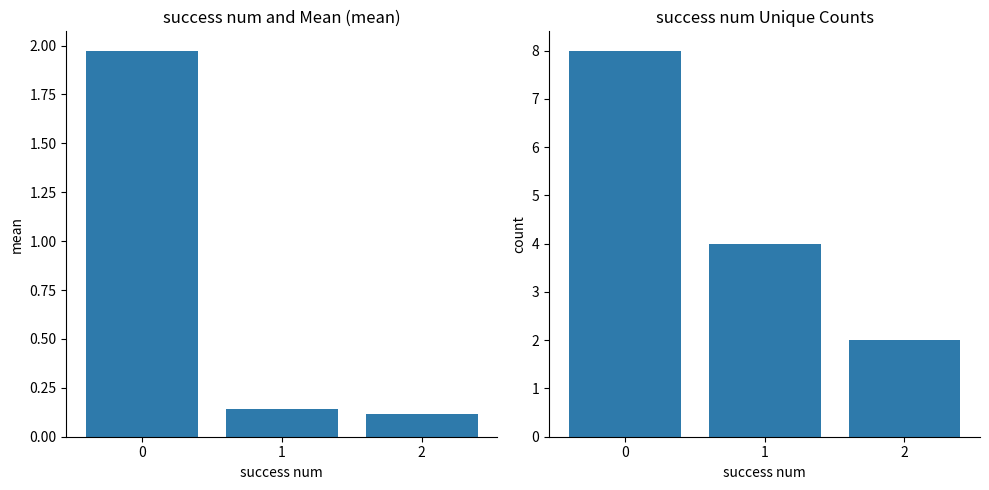

Is it true that count equals 2.8 at 1?

False